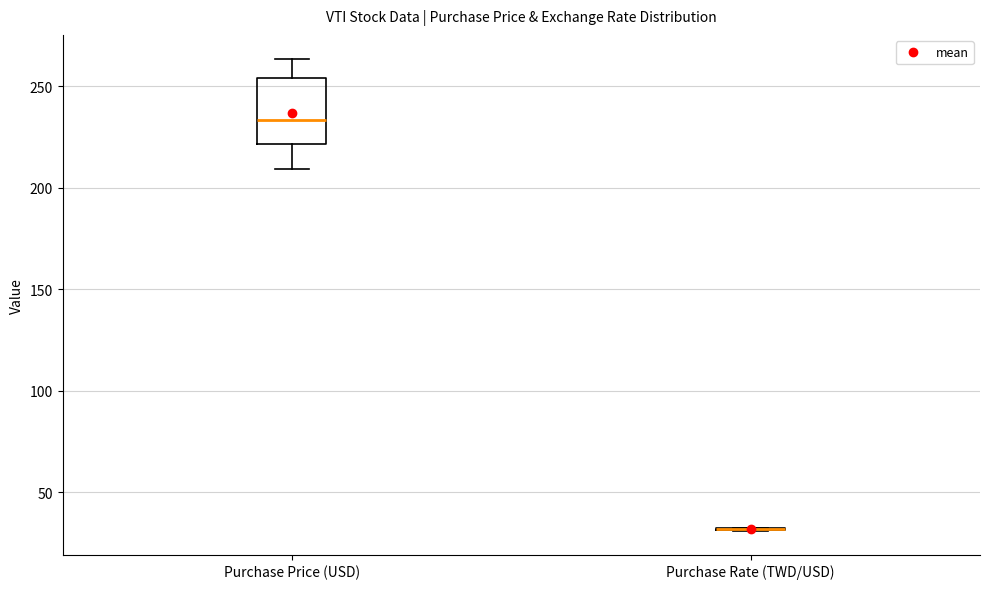

Reading left to right, transcribe this box plot: for each box, give where its median line is, the range the box spans, and where its two whiskers end, as read against the y-axis. The values are not printed on the chart, so give them approximately, as read against the axis.

Purchase Price (USD): median 235, box 220 to 255, whiskers 210 to 265
Purchase Rate (TWD/USD): box collapsed to a line at 30, whiskers 30 to 30